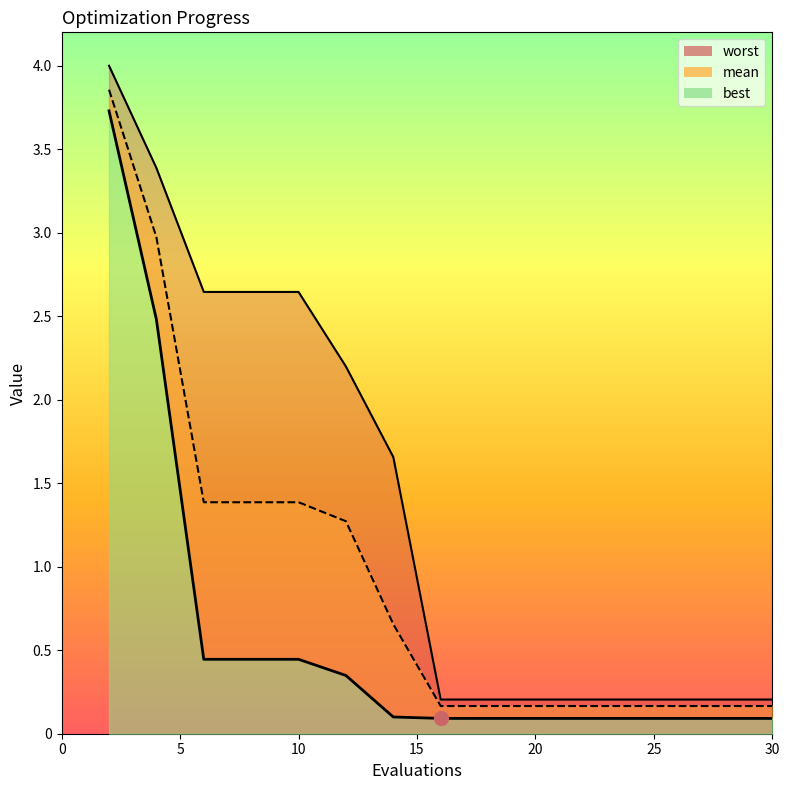

The worst series shows 0.2 at 16. True or false?

True